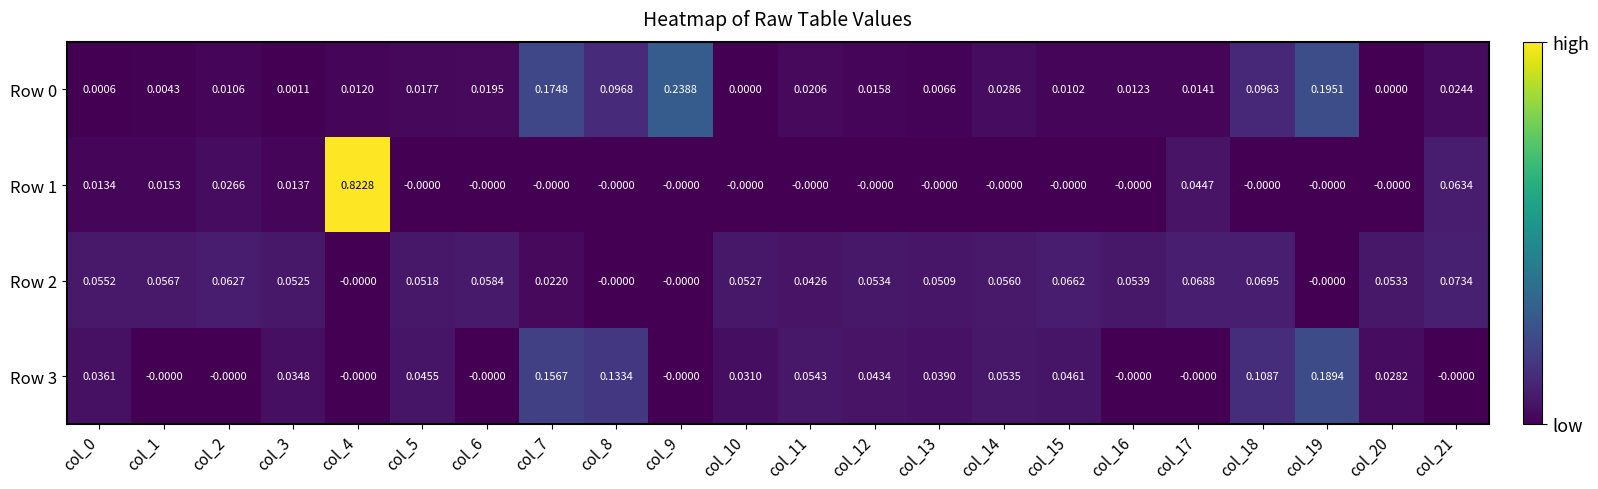

Is the value of Row 2 at col_15 greater than the value of Row 0 at col_3?

Yes